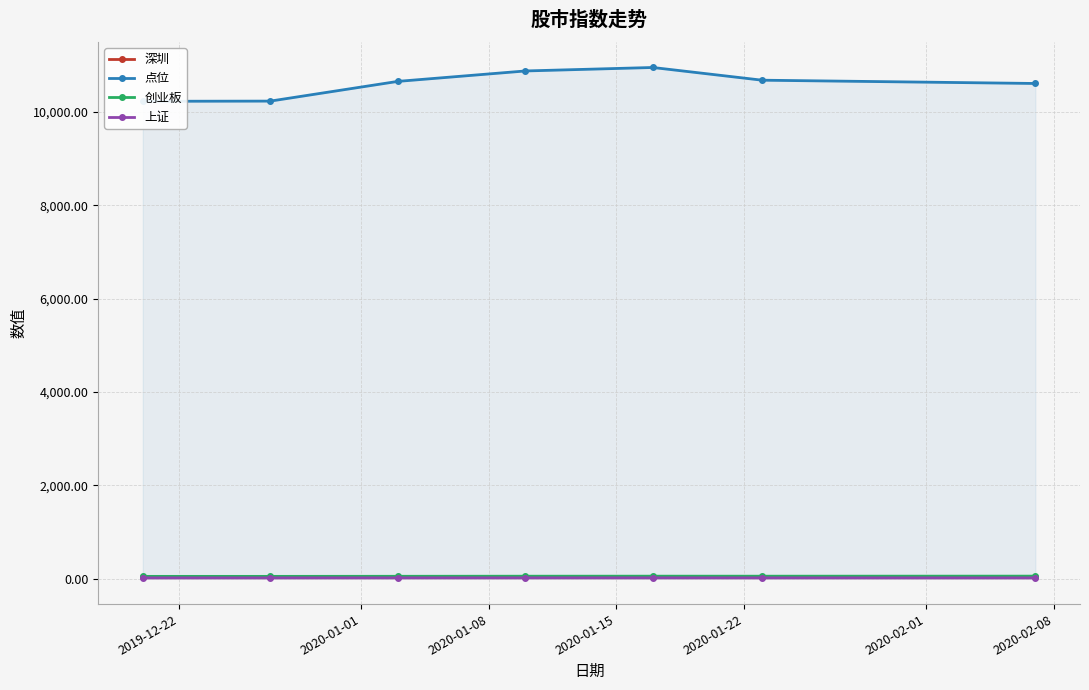

How many lines are shown in the chart?

4